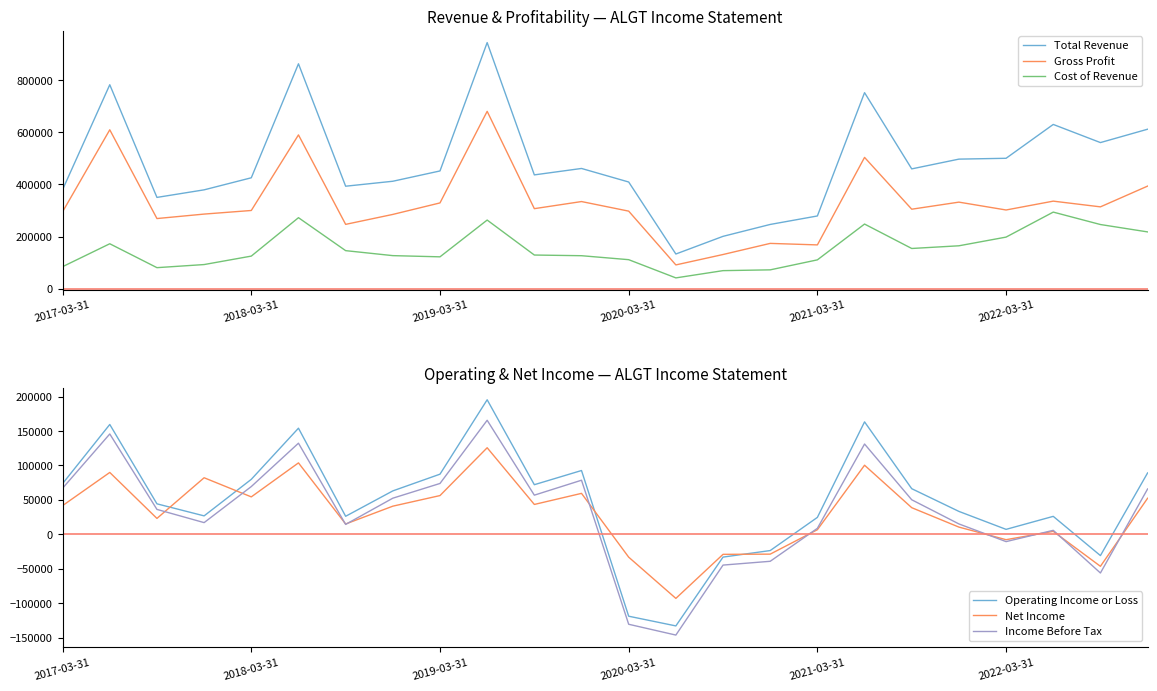

True or false: Cost of Revenue and Total Revenue cross at least once.

False